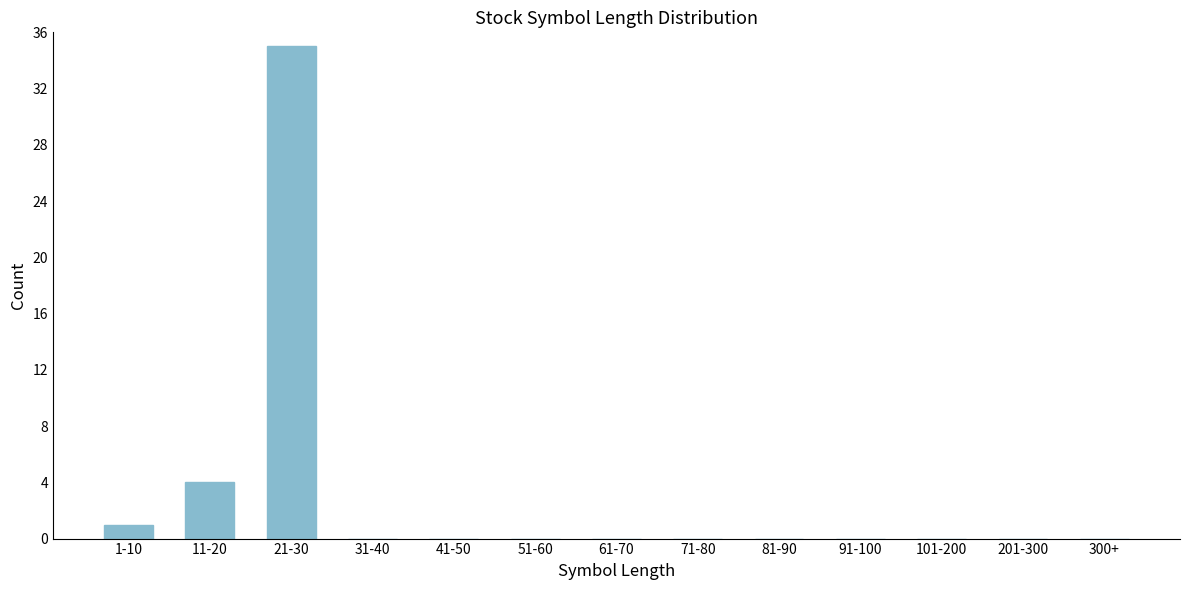

Reading left to right, extract all data points from this chart.

1-10=1	11-20=4	21-30=35	31-40=0	41-50=0	51-60=0	61-70=0	71-80=0	81-90=0	91-100=0	101-200=0	201-300=0	300+=0